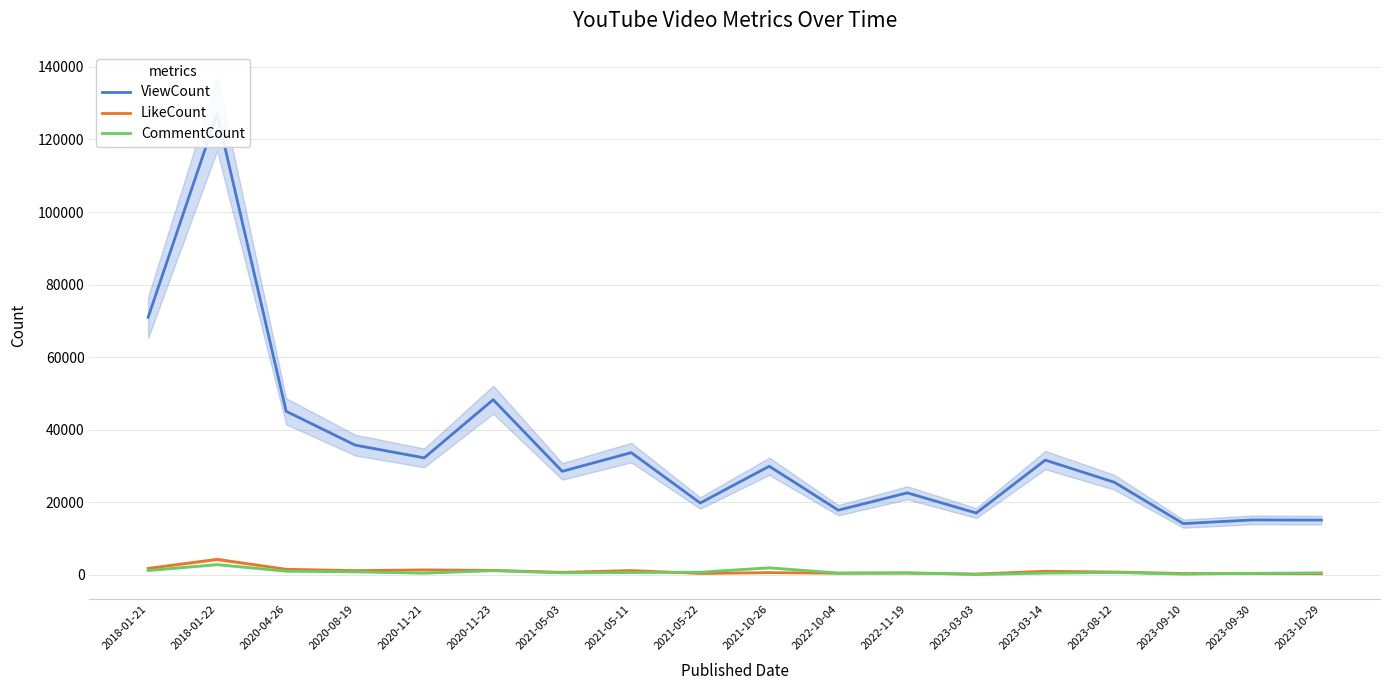

What is the difference between the maximum and minimum values in the ViewCount series?

112950